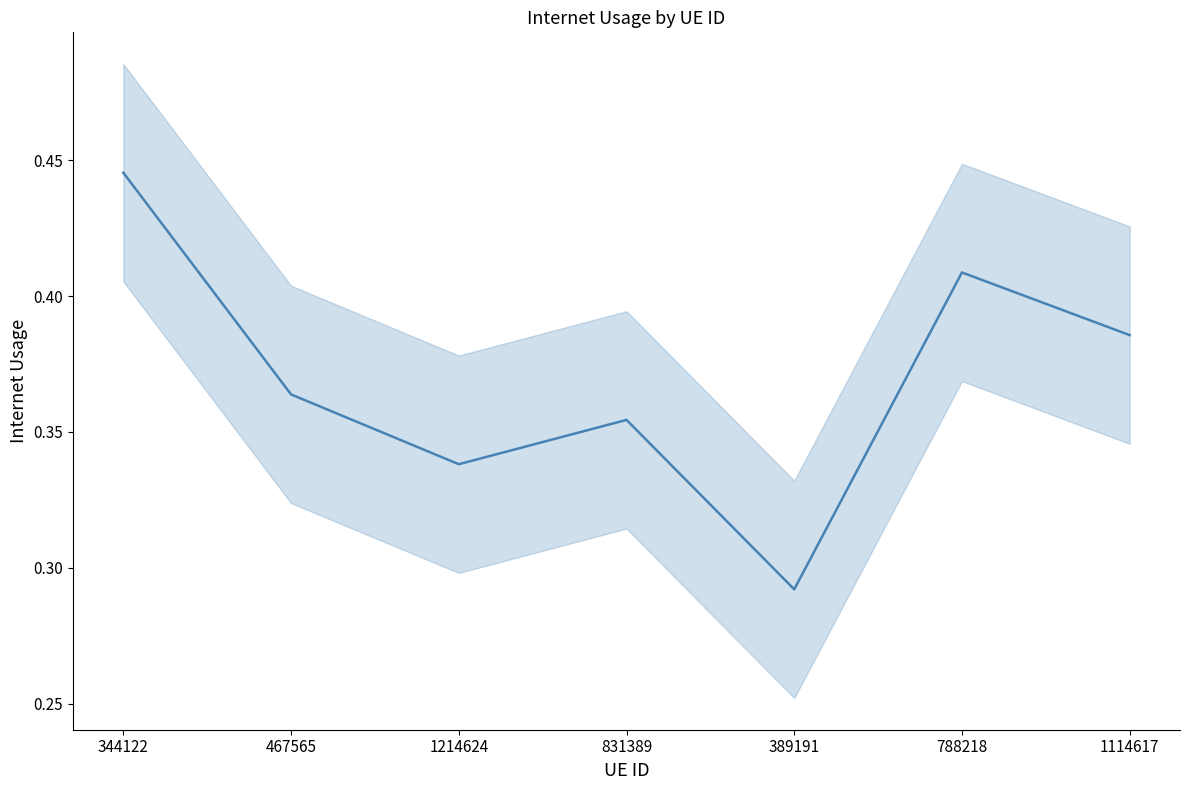

What is the maximum value shown in the chart?

0.4